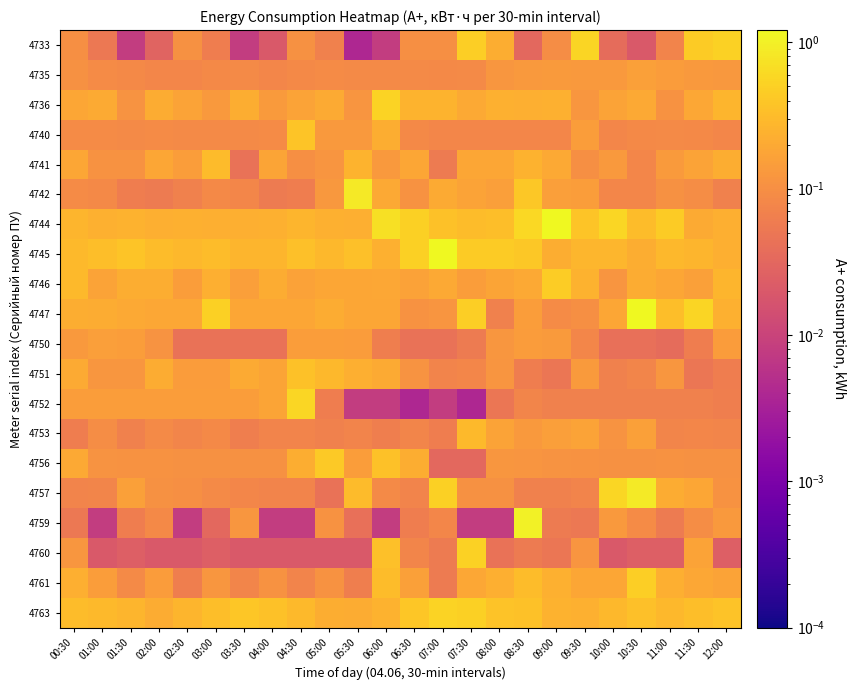

At how many categories does at least one series exceed 0?

24